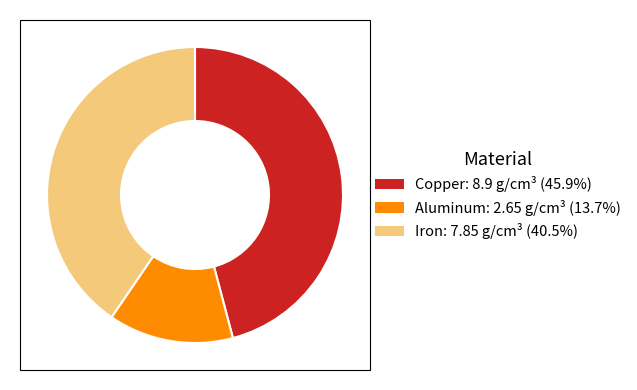

Do Iron and Aluminum together represent more than half of the pie?

Yes